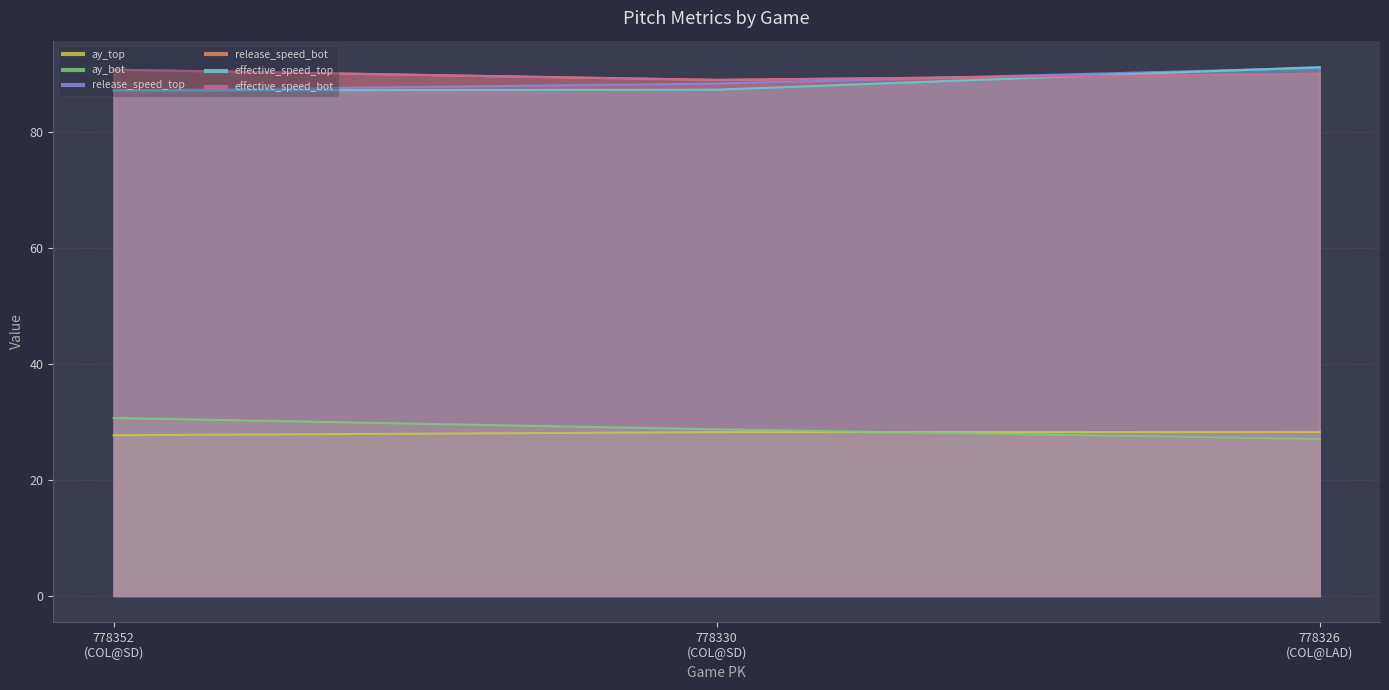

The release_speed_top series shows 87.2 at 778352
(COL@SD). True or false?

True